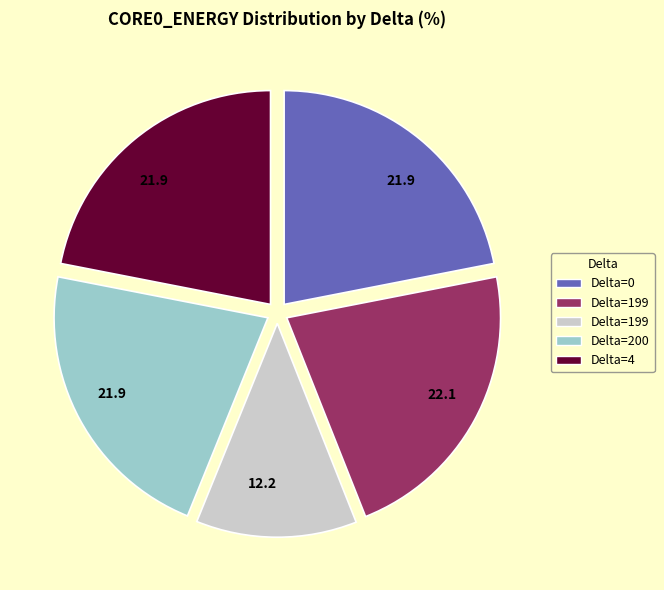

Is there any slice that represents more than half of the pie?

No